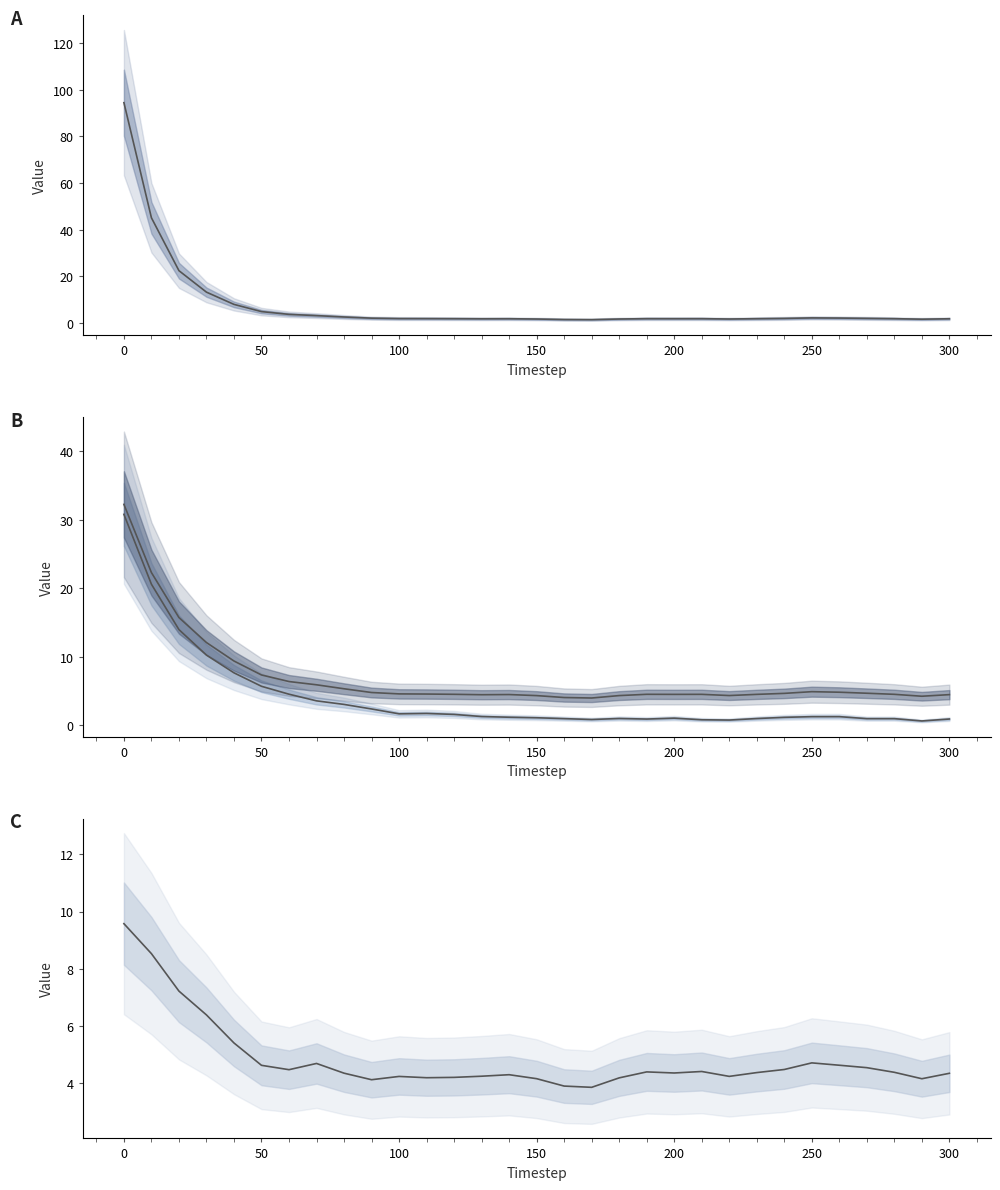

The value of res_ortho_norm at 12 is 1.4. True or false?

False